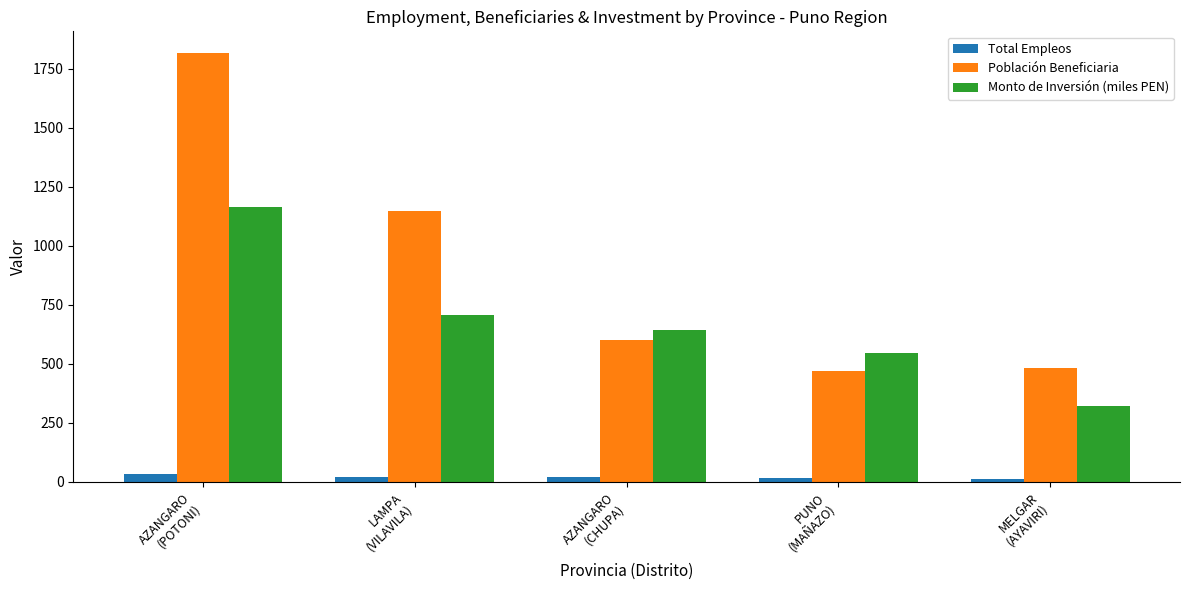

What is the difference between the Población Beneficiaria values at AZANGARO
(CHUPA) and LAMPA
(VILAVILA)?

546.0